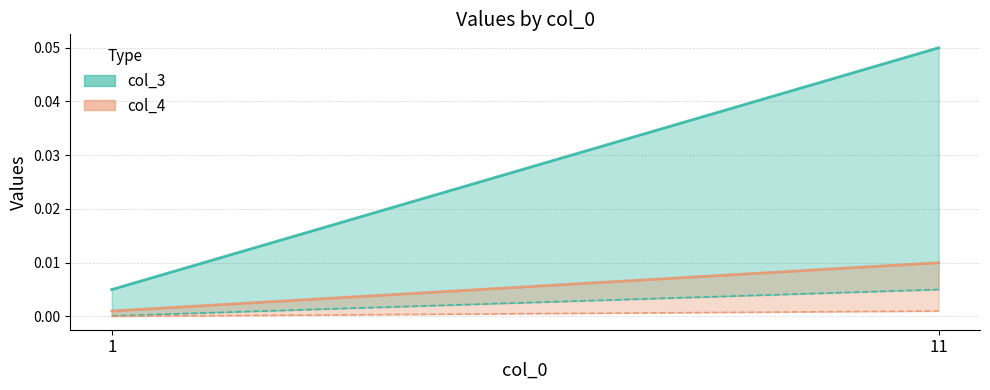

True or false: col_4 and col_3 cross at least once.

False